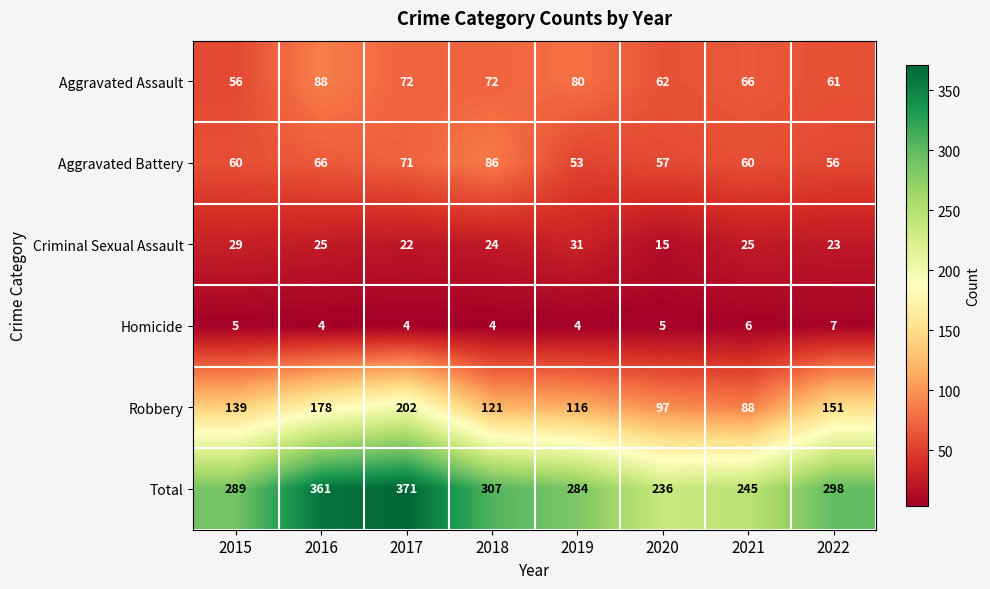

What is the difference between the highest and lowest values at 2021?

239